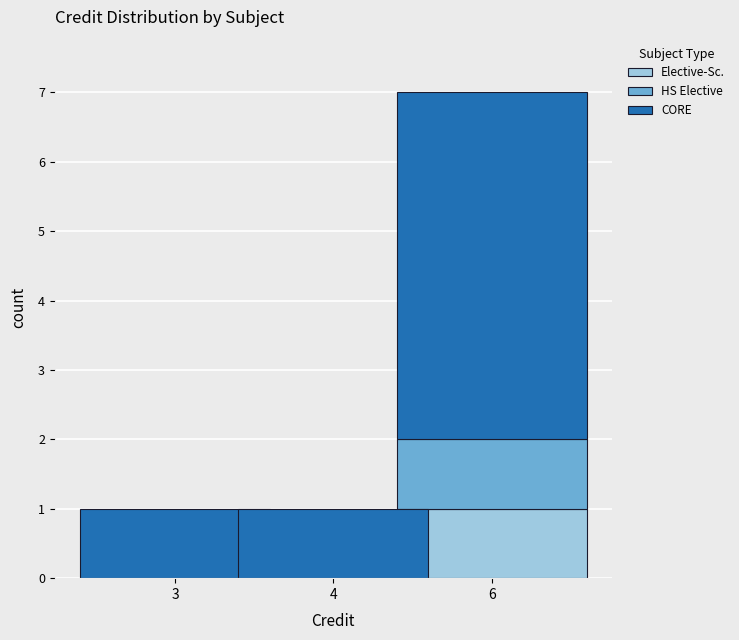

The Elective-Sc. series shows 0 at 3. True or false?

True